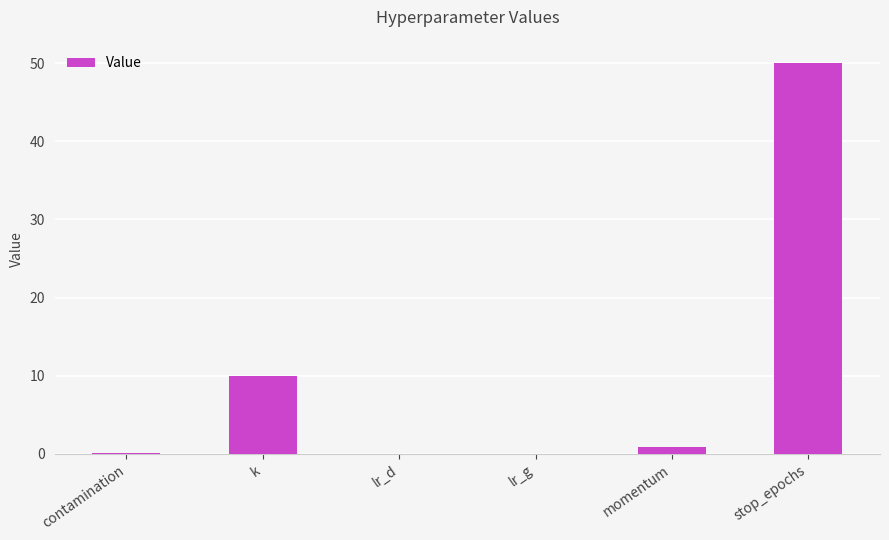

True or false: the data shows 33.9 at stop_epochs.

False